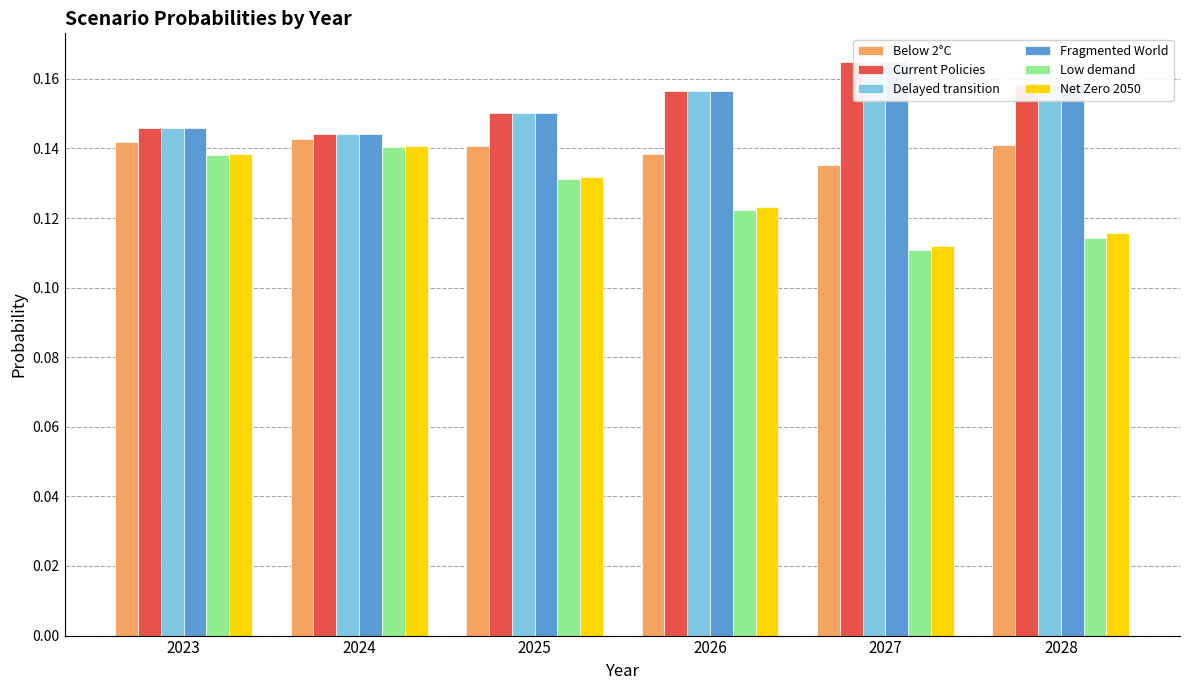

What is the maximum value for Low demand?

0.1